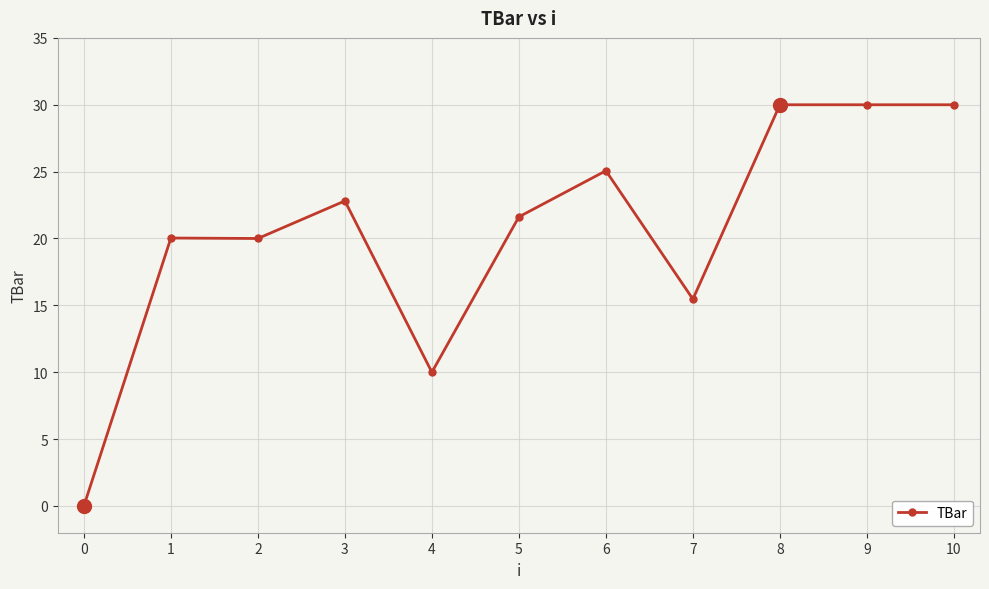

The chart shows a value of 16.6 at 4. True or false?

False